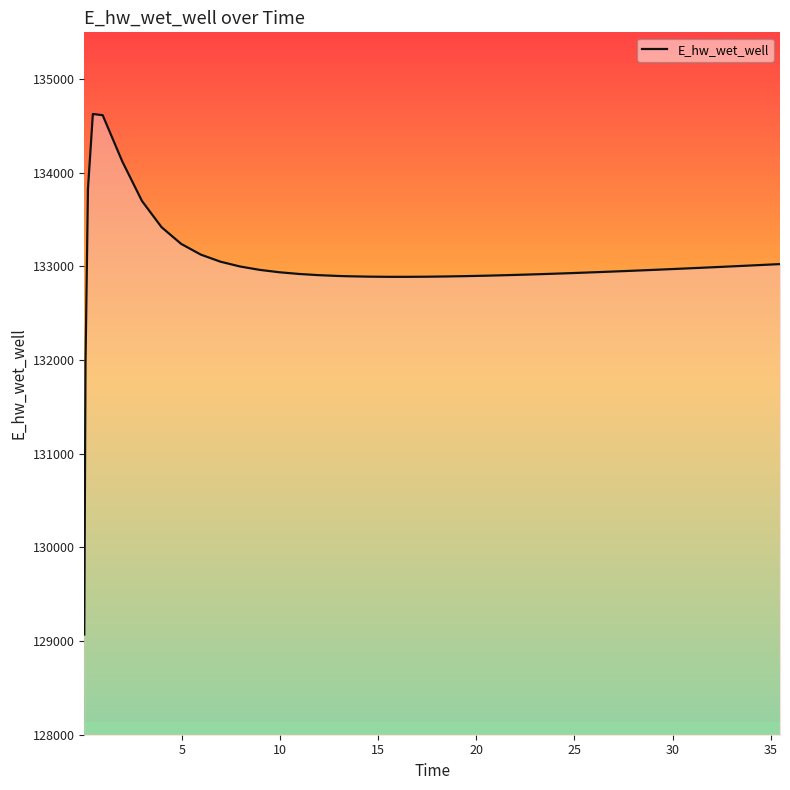

What is the difference between the maximum and second lowest values?

2658.0